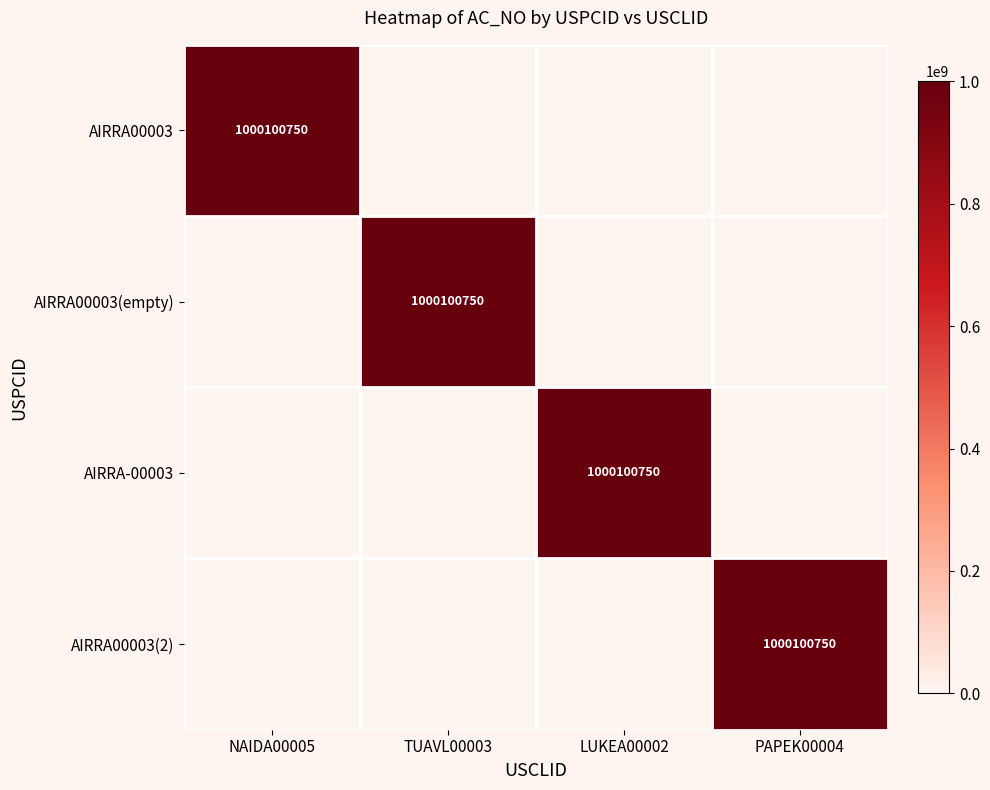

True or false: AIRRA00003(empty) has a value of 1737990325 at TUAVL00003.

False